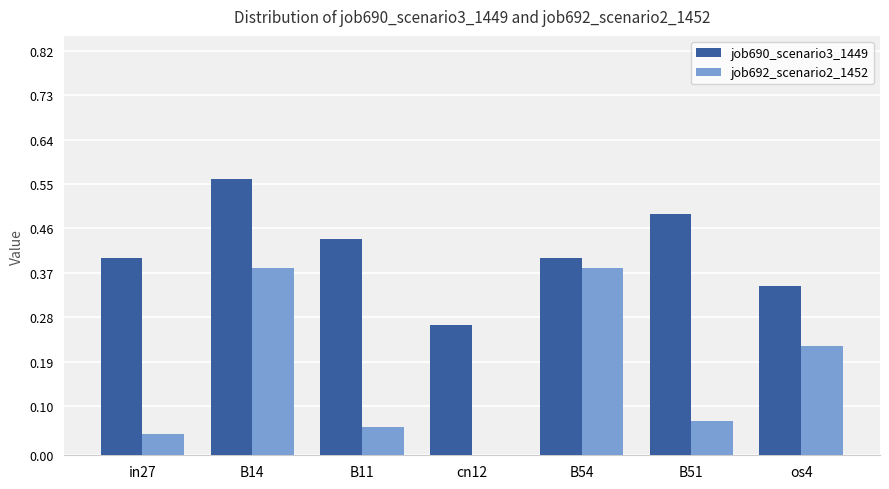

What is the sum of all job692_scenario2_1452 values?

1.2